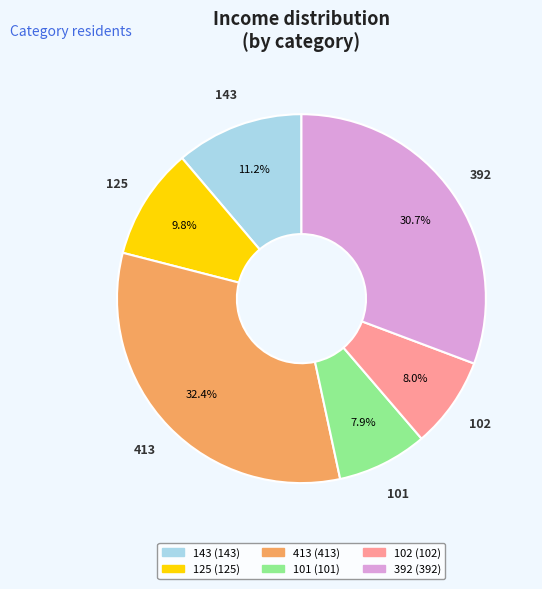

How many slices are in this pie chart?

6